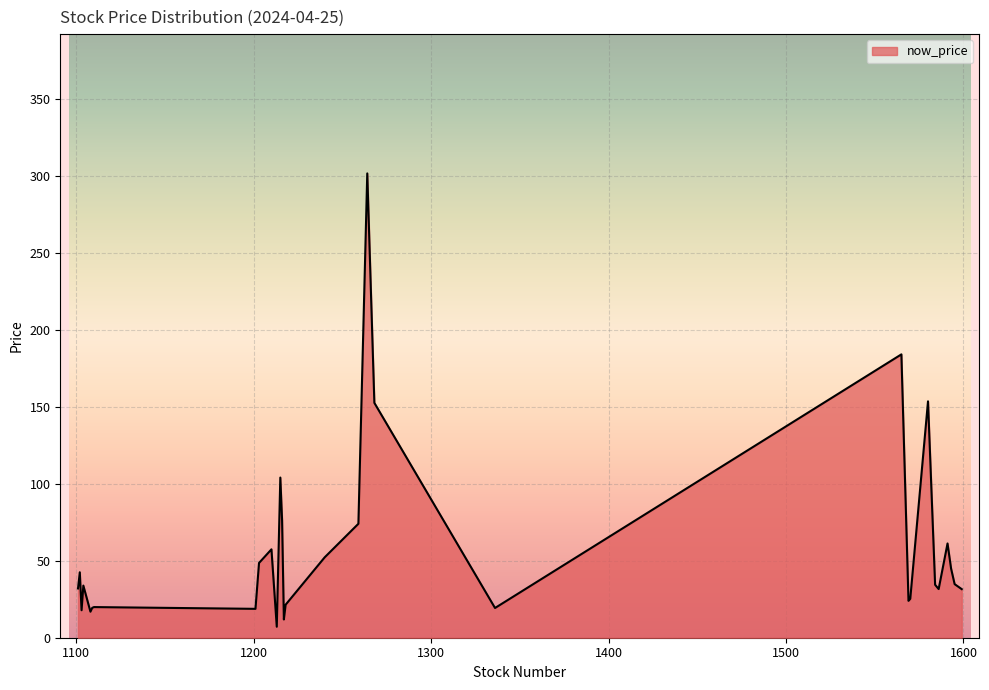

What is the difference between the maximum and minimum values?

294.4